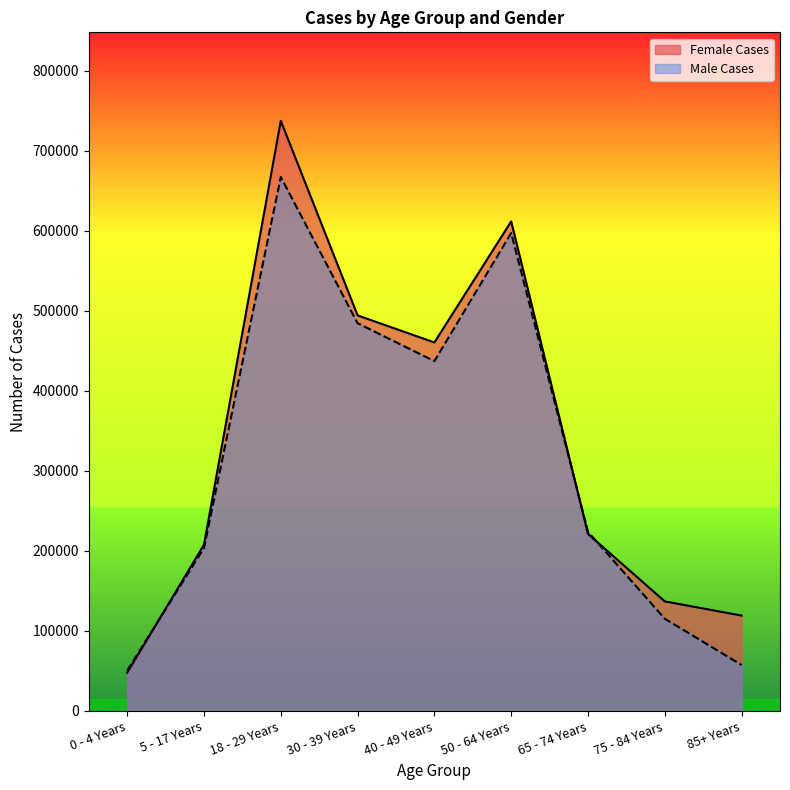

Which series has the largest range (max minus min)?

Female Cases